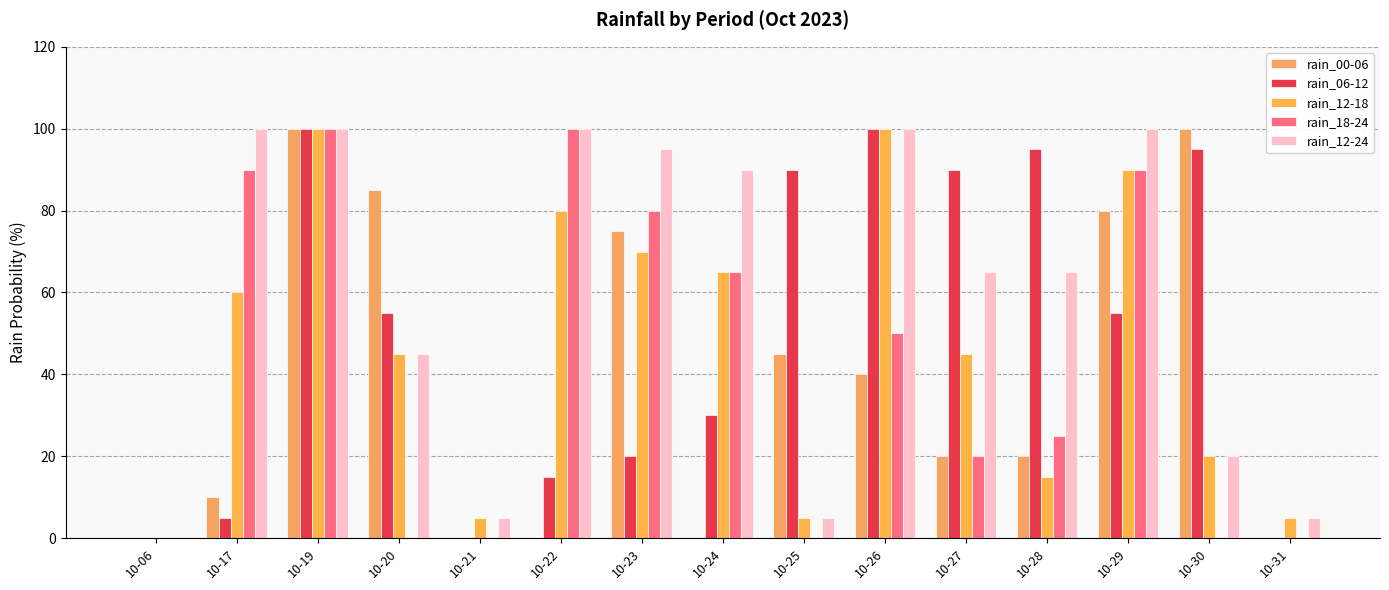

Where does the rain_12-18 series first go above 45?

10-17